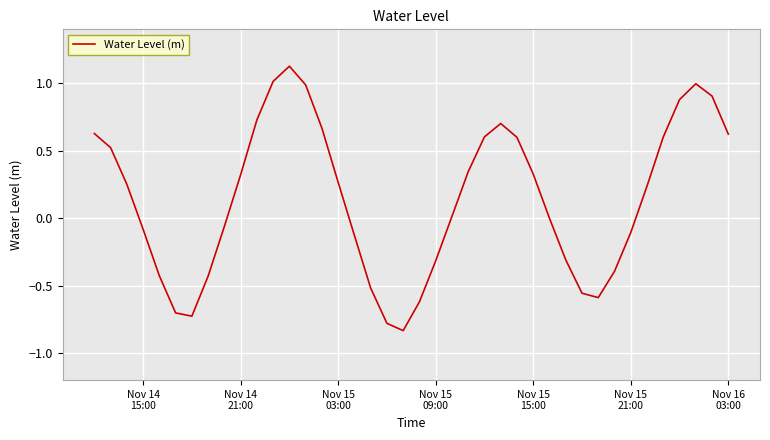

What is the difference between the maximum and minimum values?

2.0